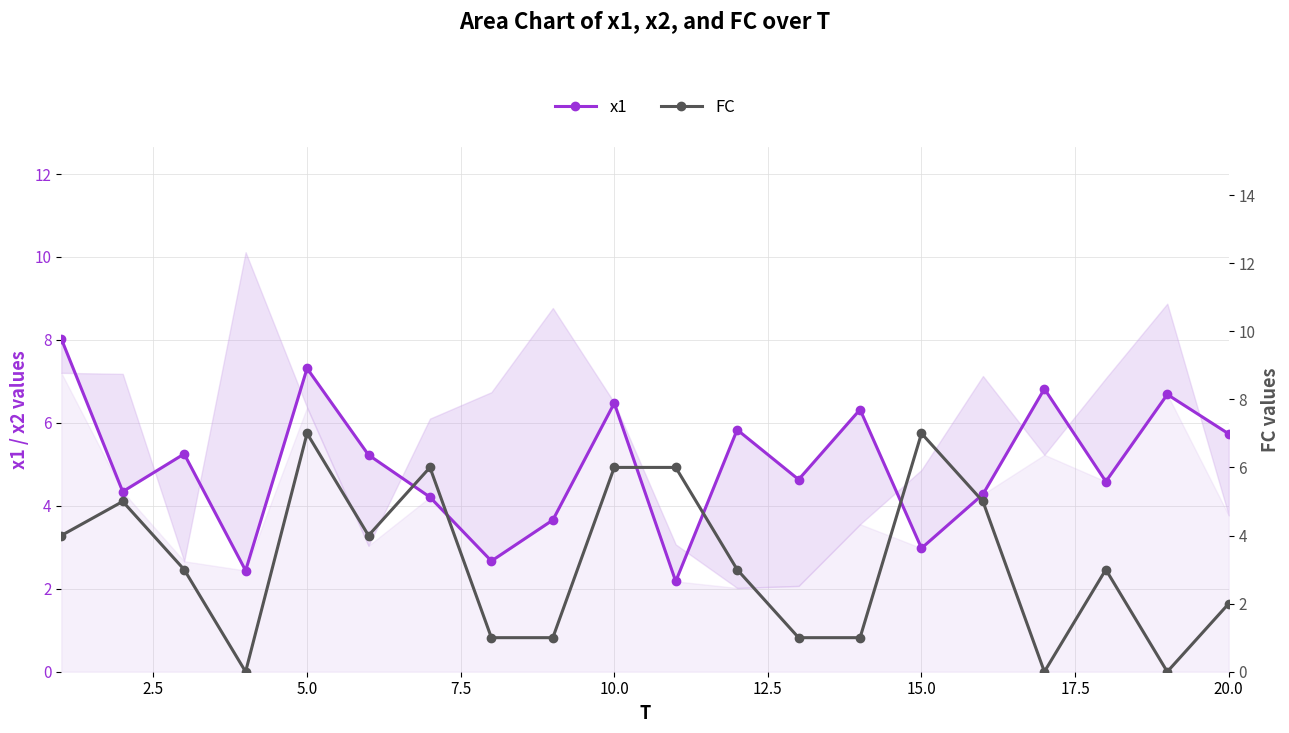

How many positive values does the FC series have?

17